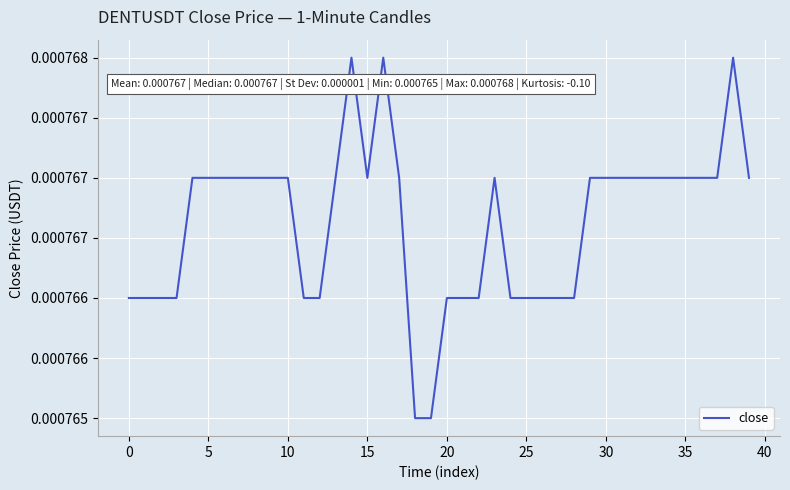

At which label is the value closest to 0?

18